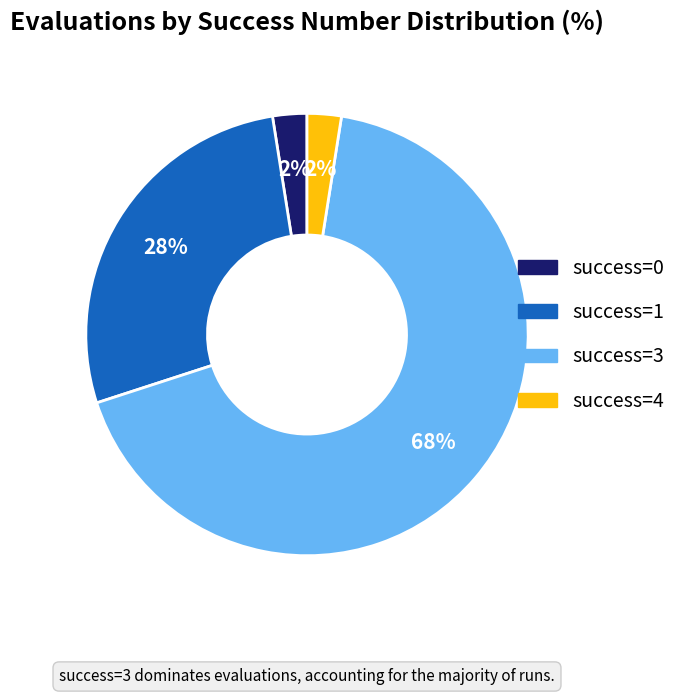

Is the sum of success=4 and success=3 greater than half?

Yes